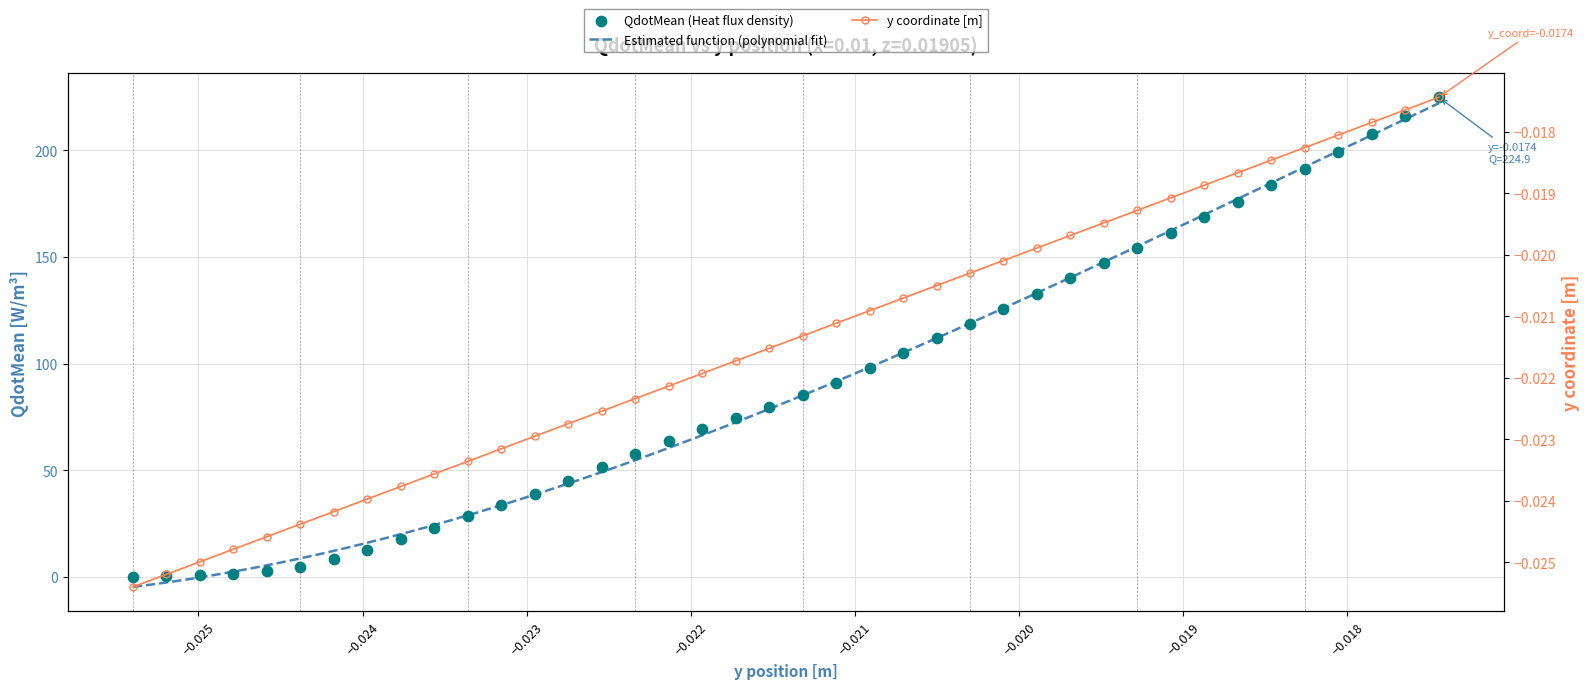

Which series has the largest total across all categories?

QdotMean